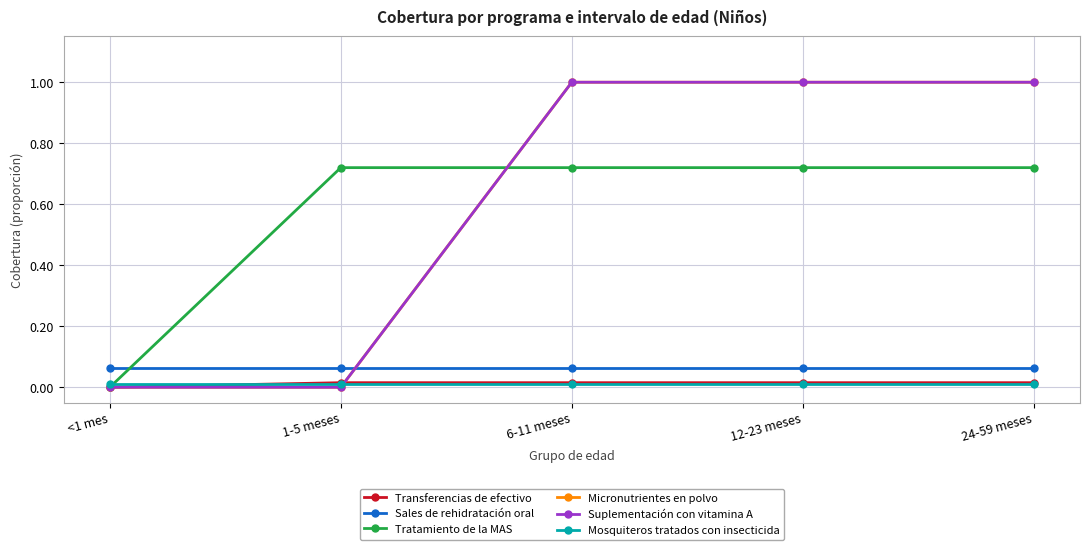

The Tratamiento de la MAS series shows 0.7 at 24-59 meses. True or false?

True